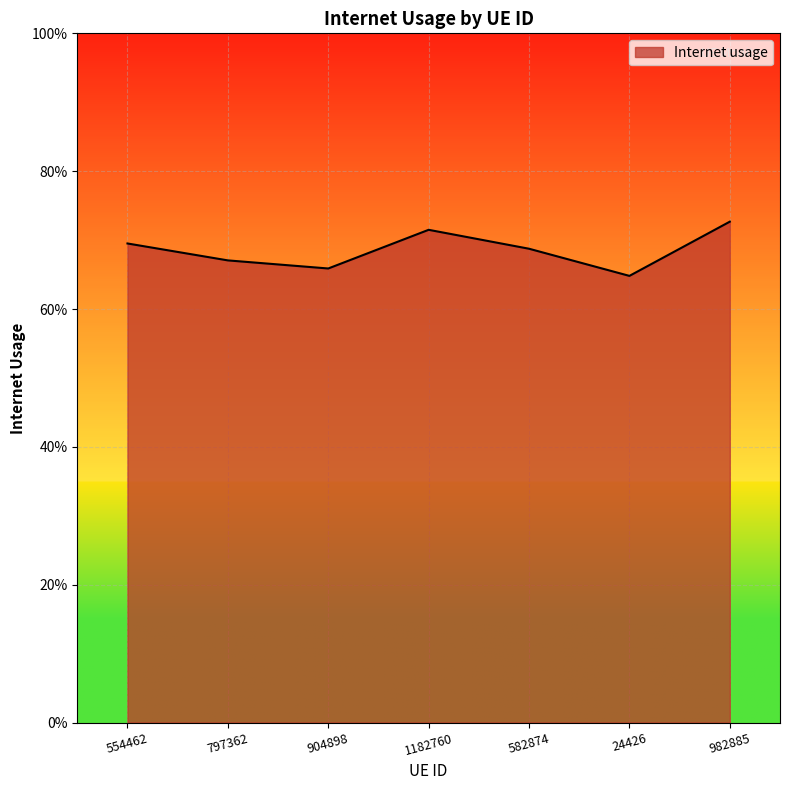

What is the label of the 1st point from the left?

554462